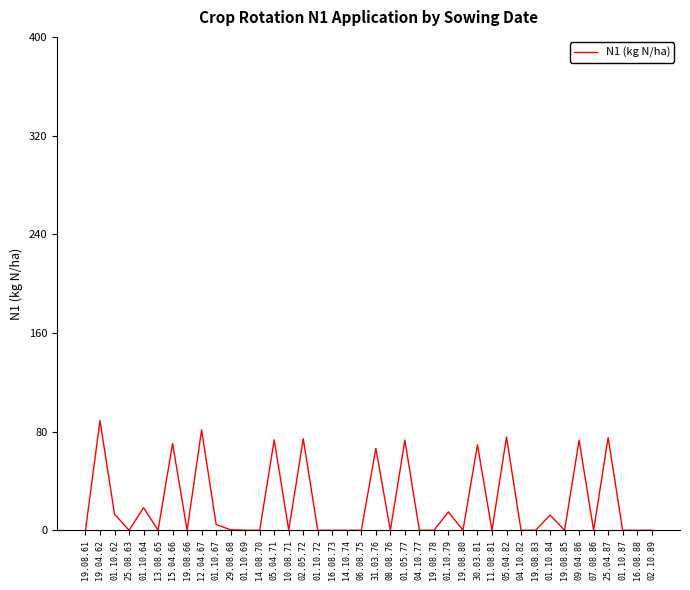

What is the maximum value shown in the chart?

89.0